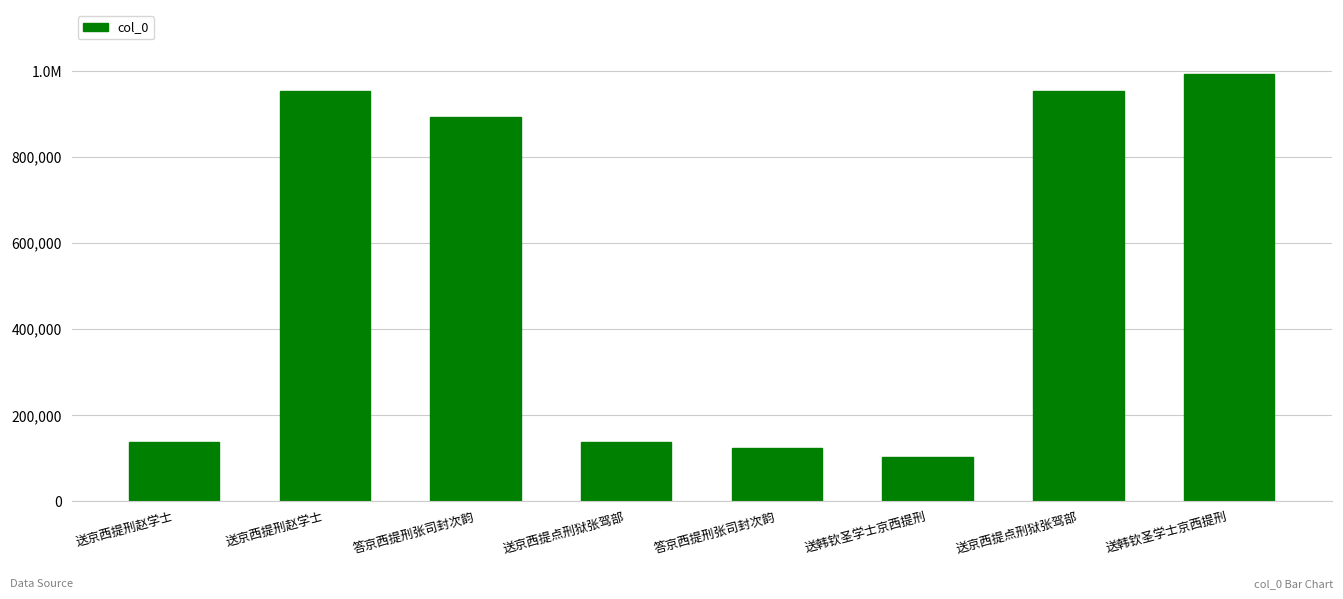

Are the bars horizontal?

No